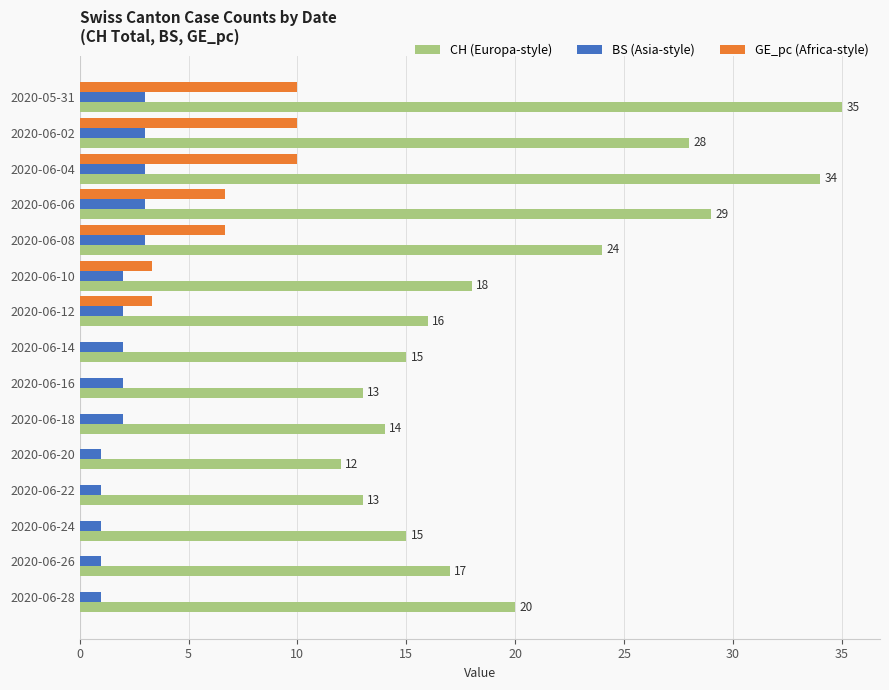

What is the total value across all series at 2020-06-10?

23.3